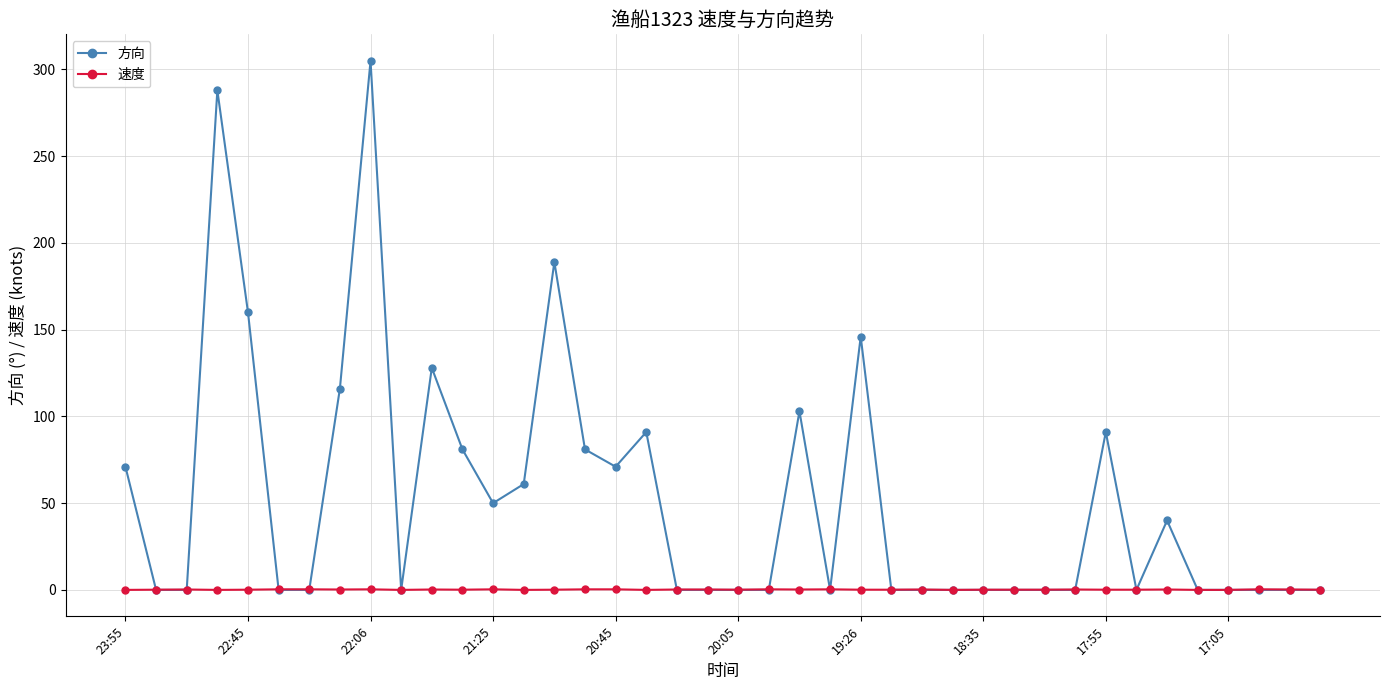

List the series in order of their overall mean, lowest first.

速度, 方向